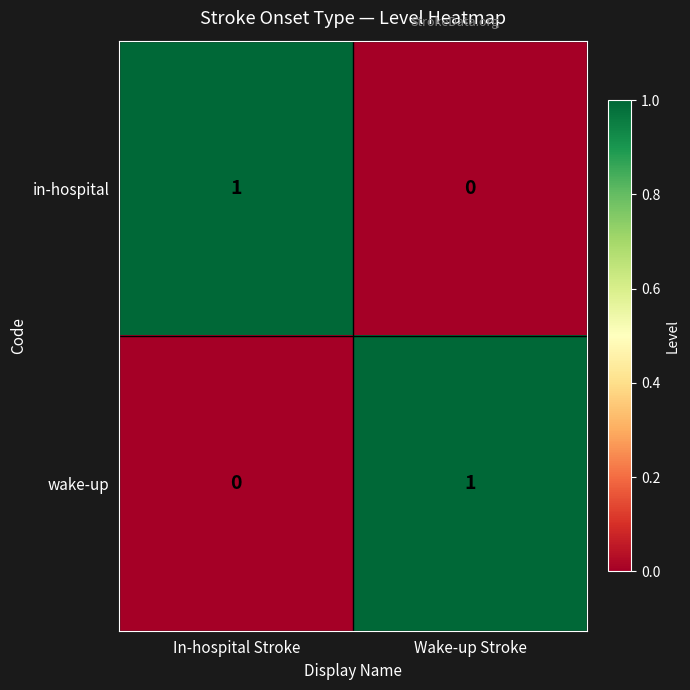

How many categories are shown in the chart?

2